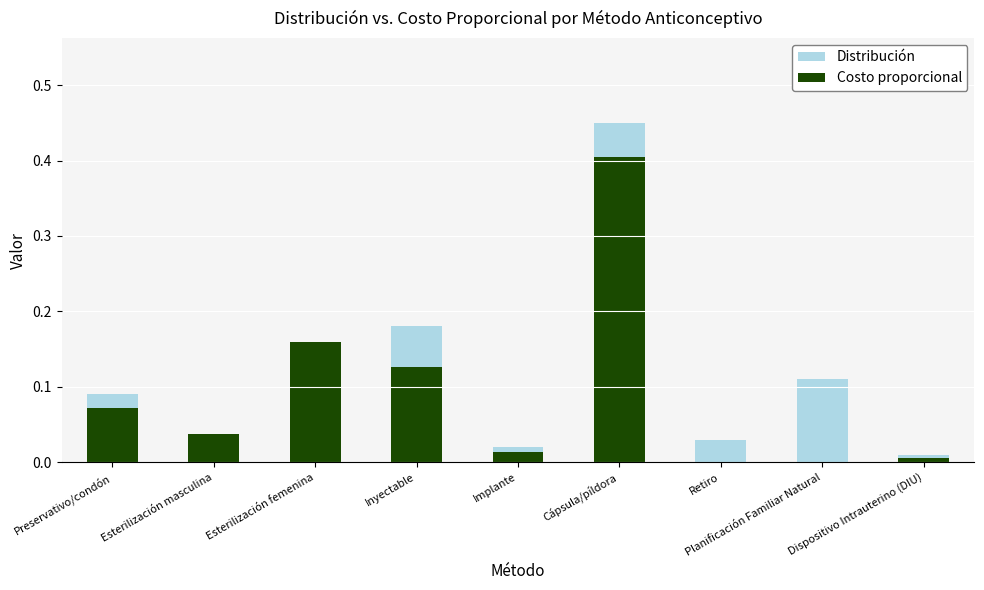

Rank the categories by Distribución value from highest to lowest.

Cápsula/píldora, Inyectable, Planificación Familiar Natural, Preservativo/condón, Esterilización femenina, Retiro, Esterilización masculina, Implante, Dispositivo Intrauterino (DIU)